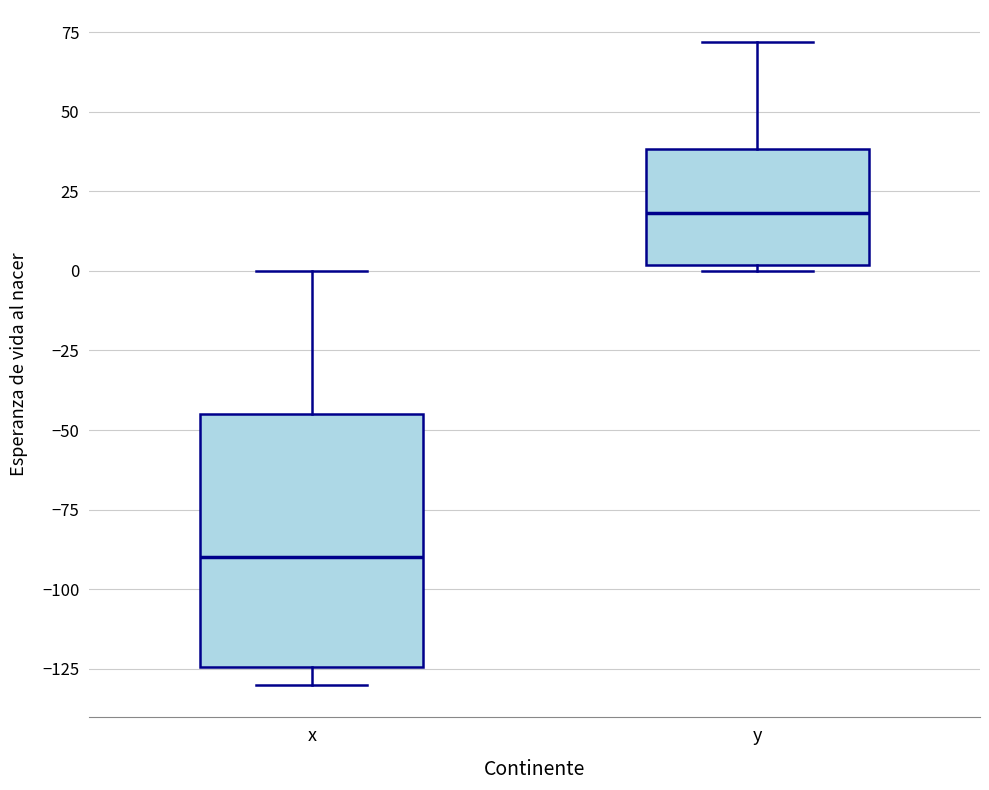

Reading left to right, read every box against the y-axis: the position of its median line, the range the box covers, and the ends of its whiskers. The values are not printed on the chart, so give them approximately, as read against the axis.

x: median -90, box -125 to -45, whiskers -130 to 0
y: median 20, box 0 to 40, whiskers 0 (just below the box's lower edge) to 70